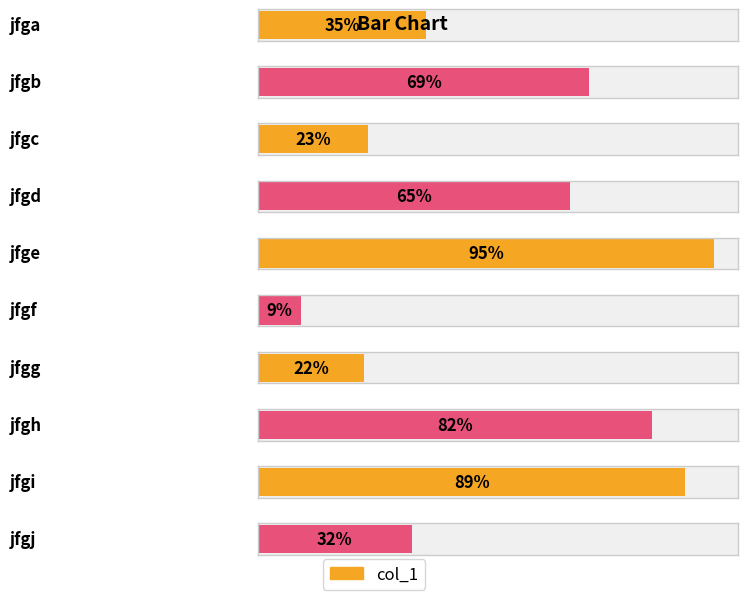

Reading right to left, list all the values displayed in this chart.

32	89	82	22	9	95	65	23	69	35